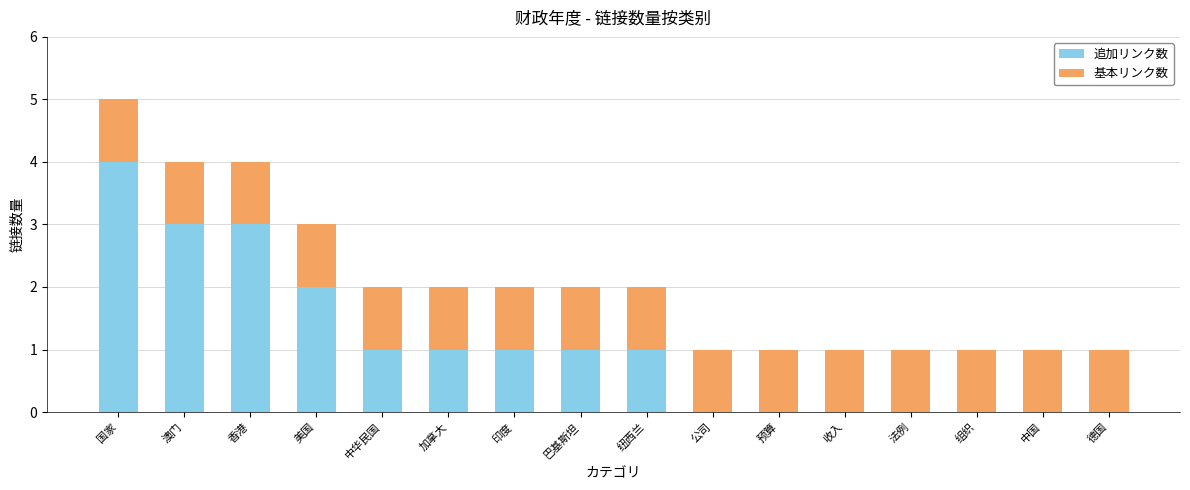

What is the total value across all series at 德国?

1